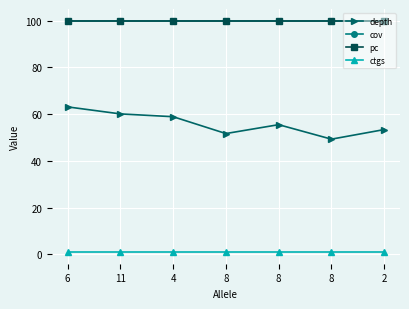

Which series has the largest total across all categories?

cov